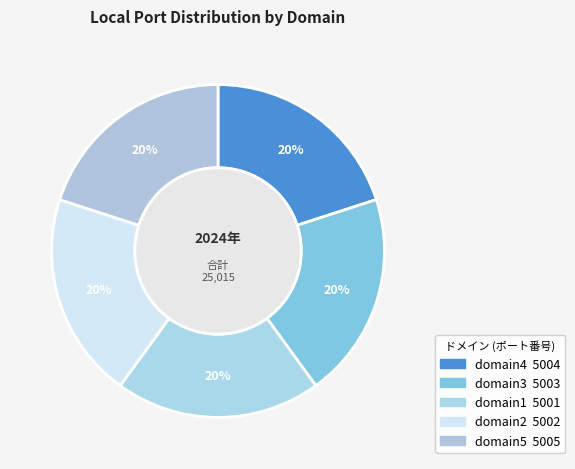

How many segments does this pie chart have?

5